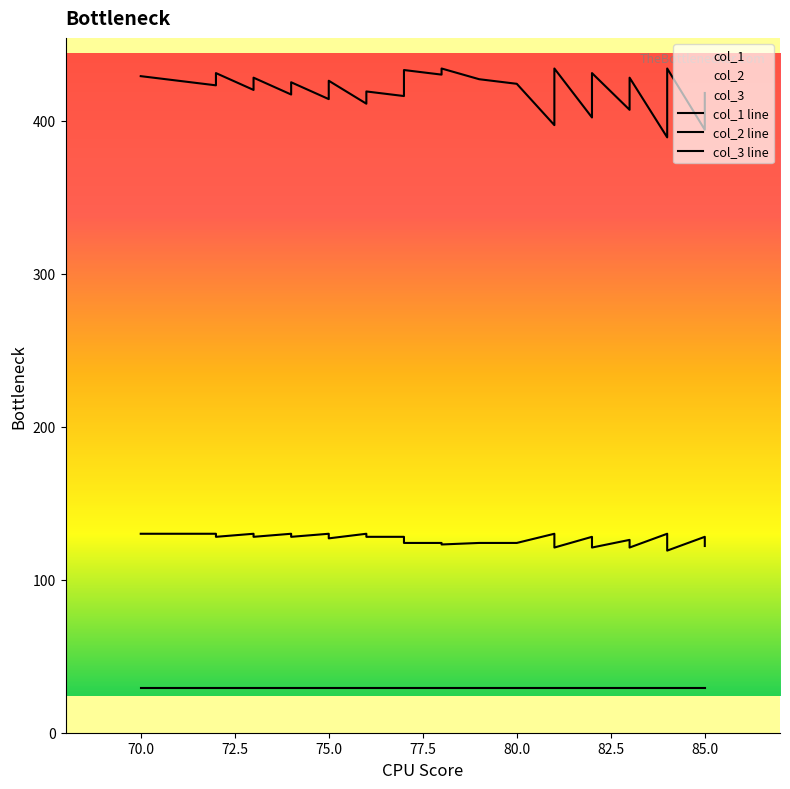

True or false: col_1 and col_2 cross at least once.

False